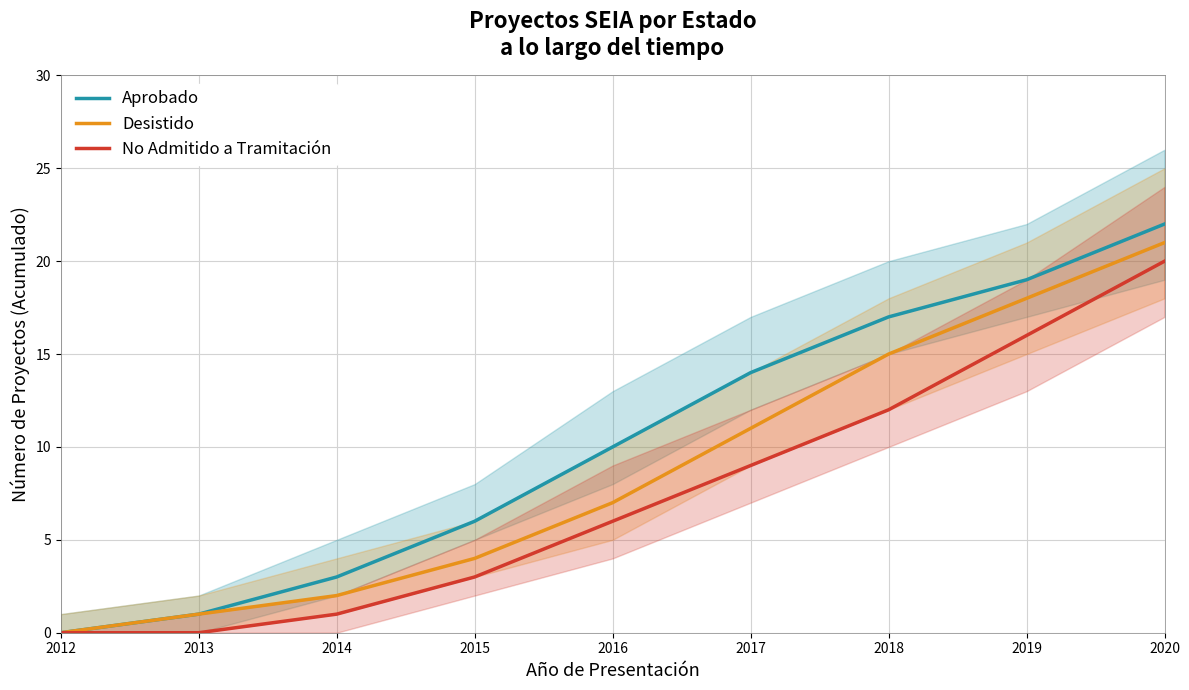

True or false: No Admitido a Tramitación and Desistido intersect in this chart.

False